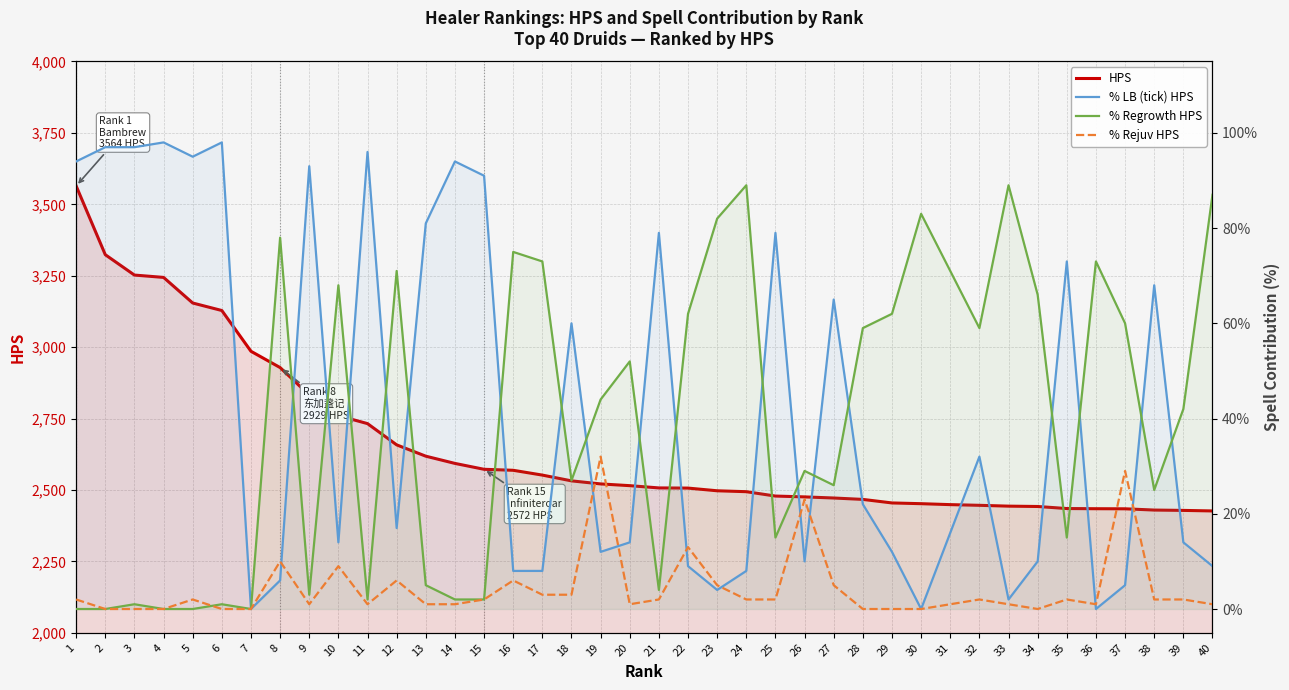

How many distinct data groups are displayed?

4